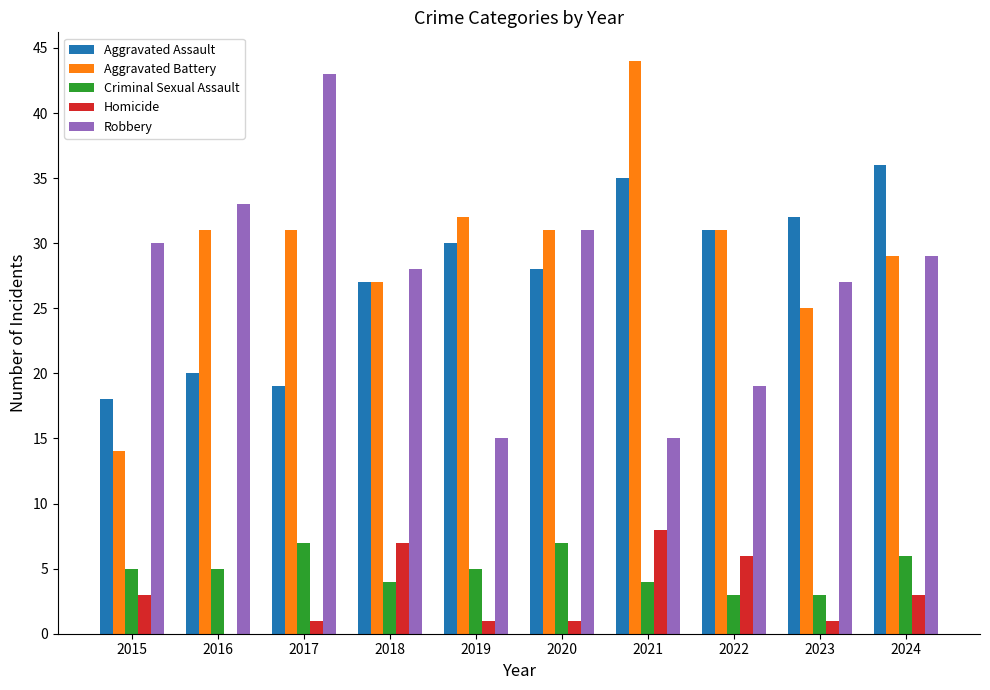

Which series has the largest range (max minus min)?

Aggravated Battery